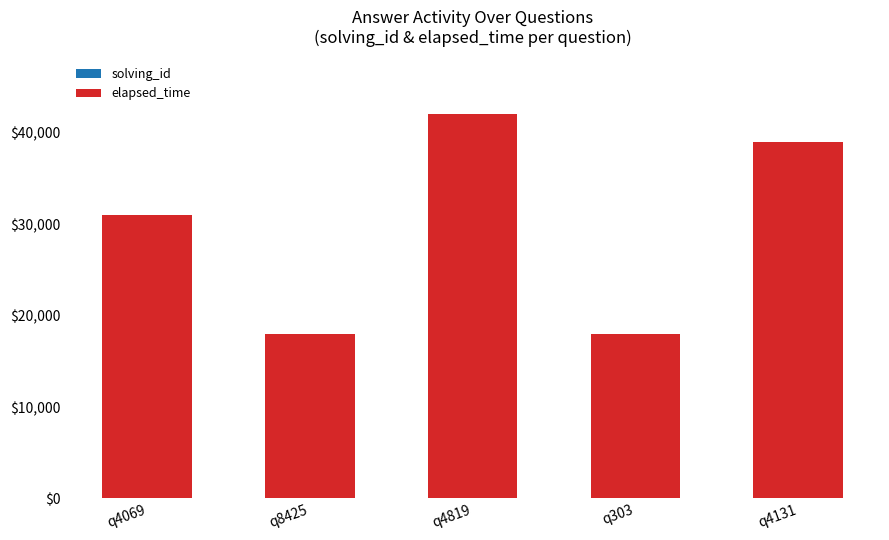

At which category is the sum across all series the highest?

q4819